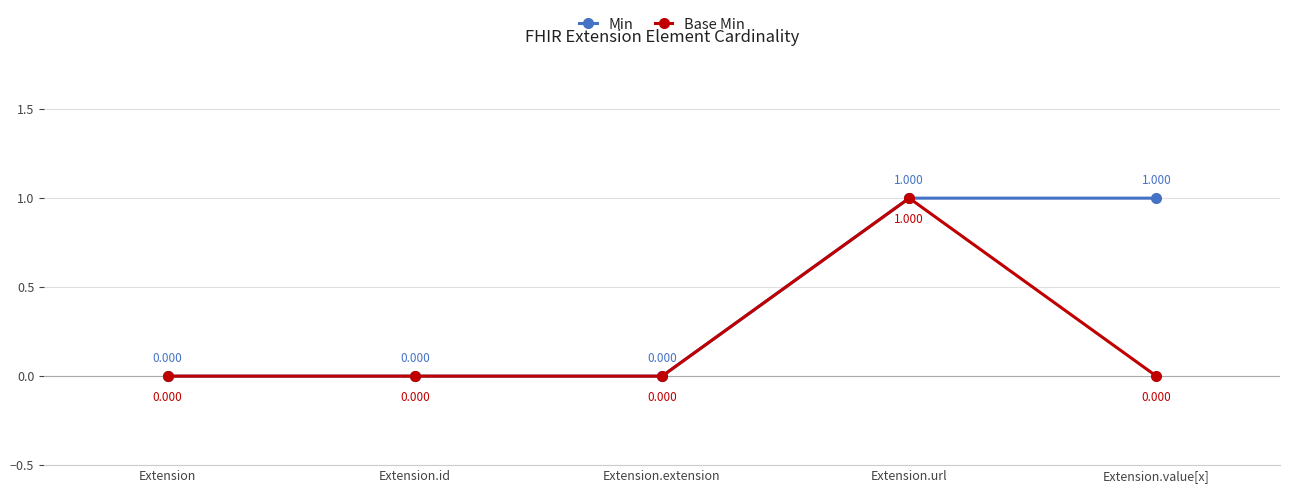

What is the label of the 4th point from the left?

Extension.url